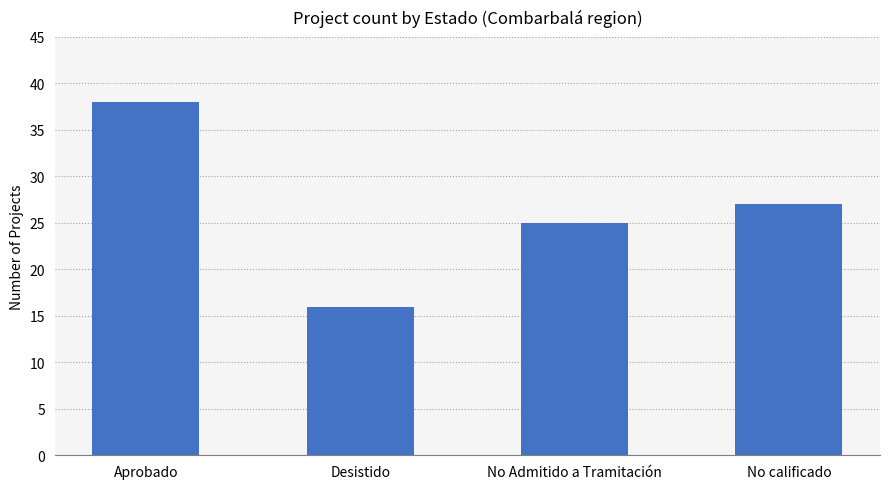

What is the change in value from Aprobado to No Admitido a Tramitación?

-13